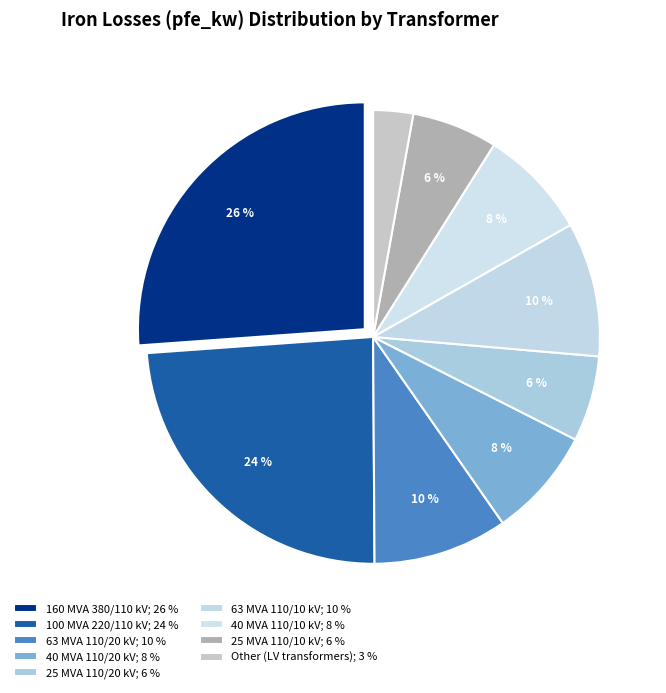

How many slices are in this pie chart?

9